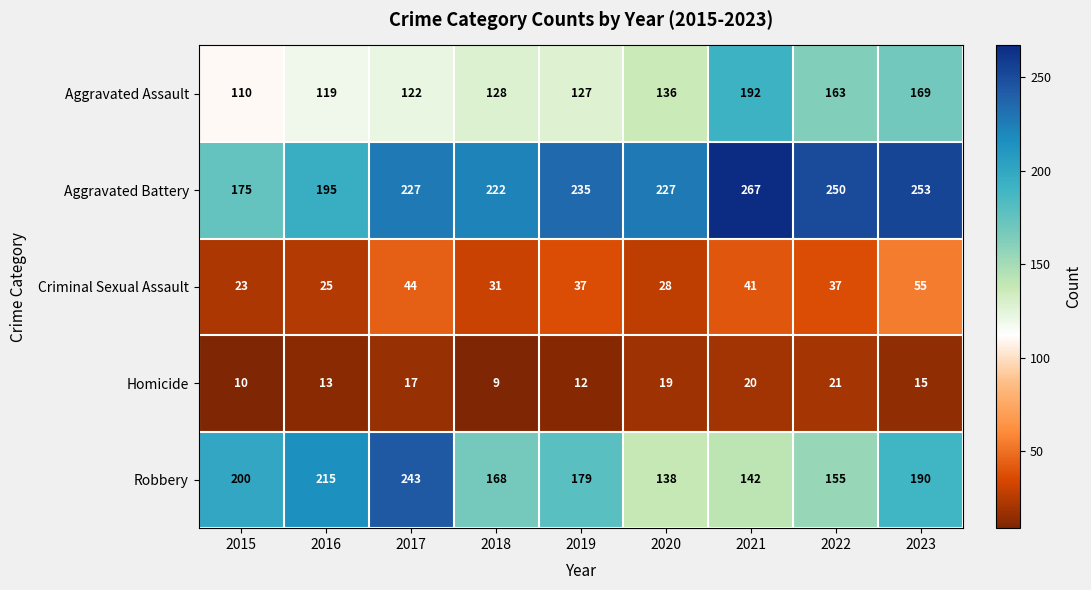

The Aggravated Battery series shows 250 at 2022. True or false?

True